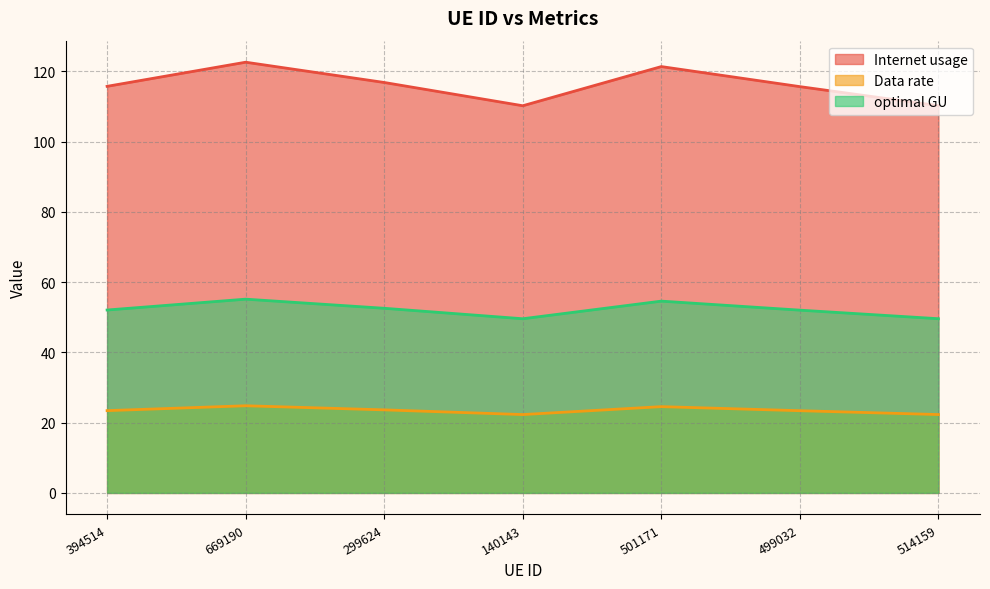

Rank the series by their average value, from lowest to highest.

Data rate, optimal GU, Internet usage